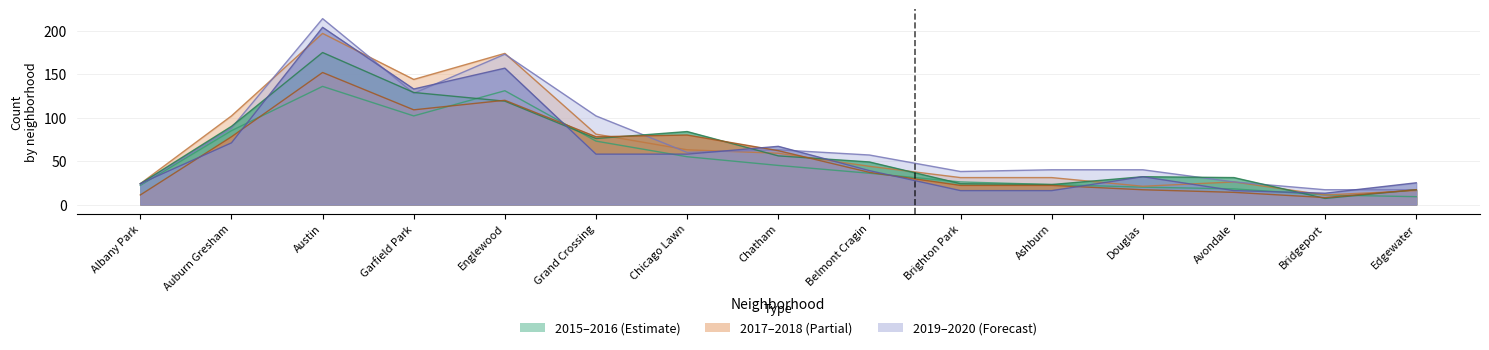

What is the difference between the maximum and minimum values in the 2020 series?

191